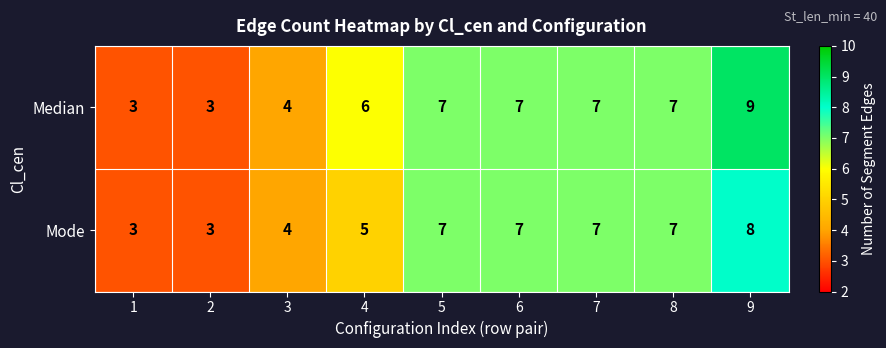

Is it true that Mode equals 3 at 1?

True